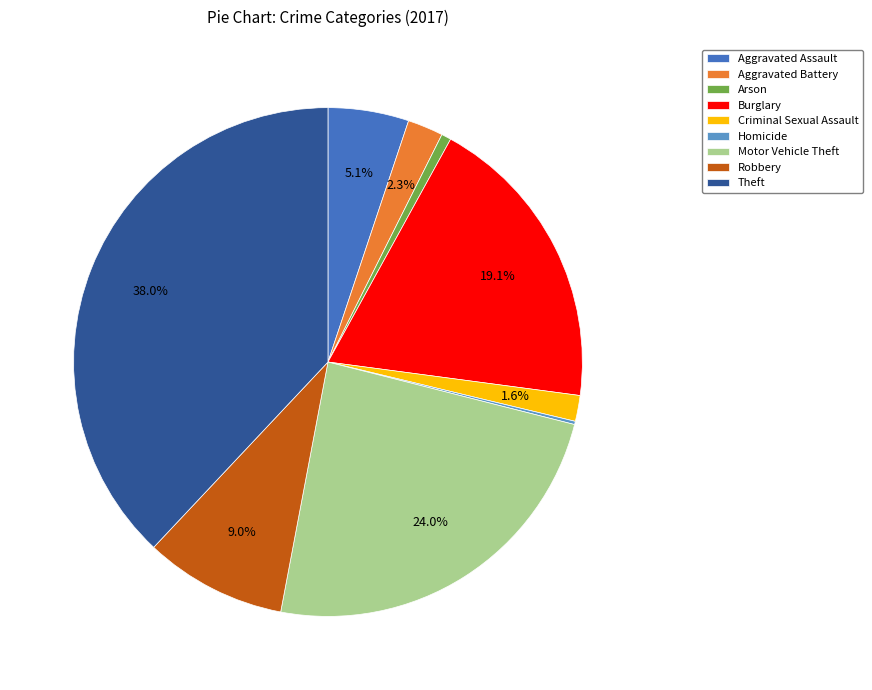

Does any single category account for the majority?

No